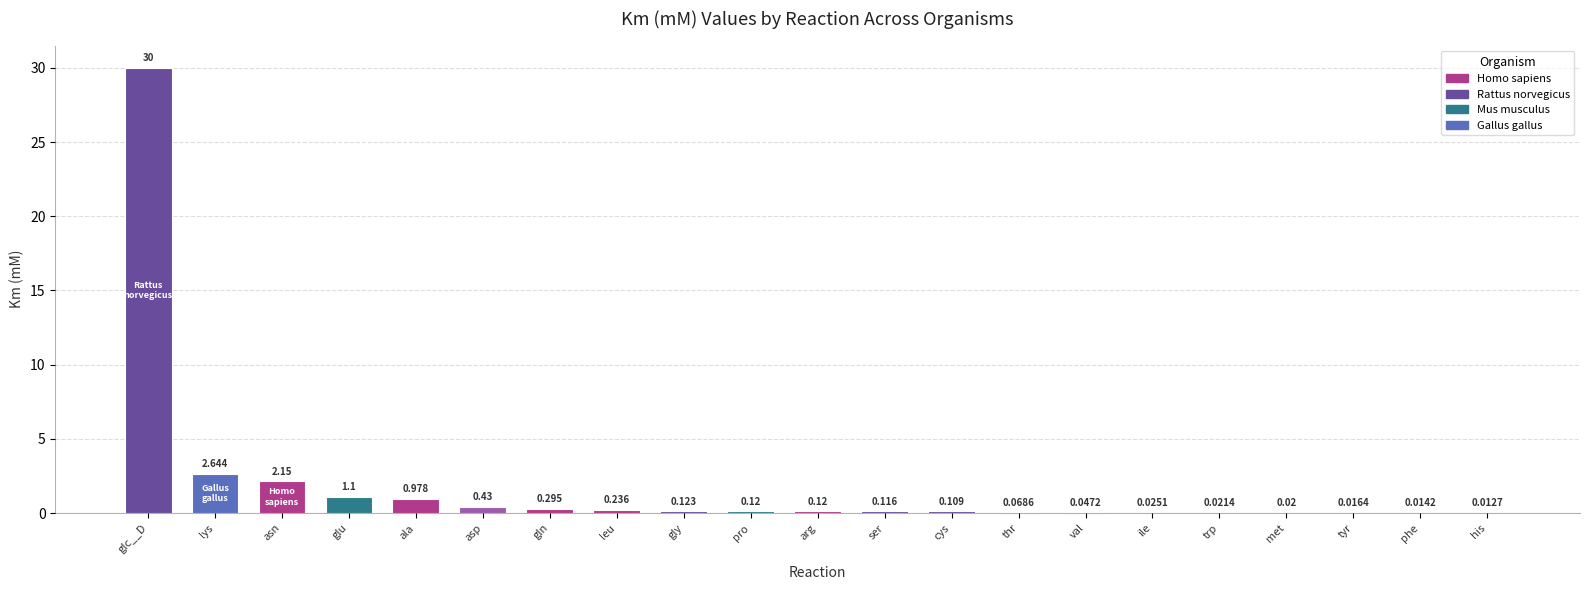

Which label corresponds to the largest value in the chart?

glc__D